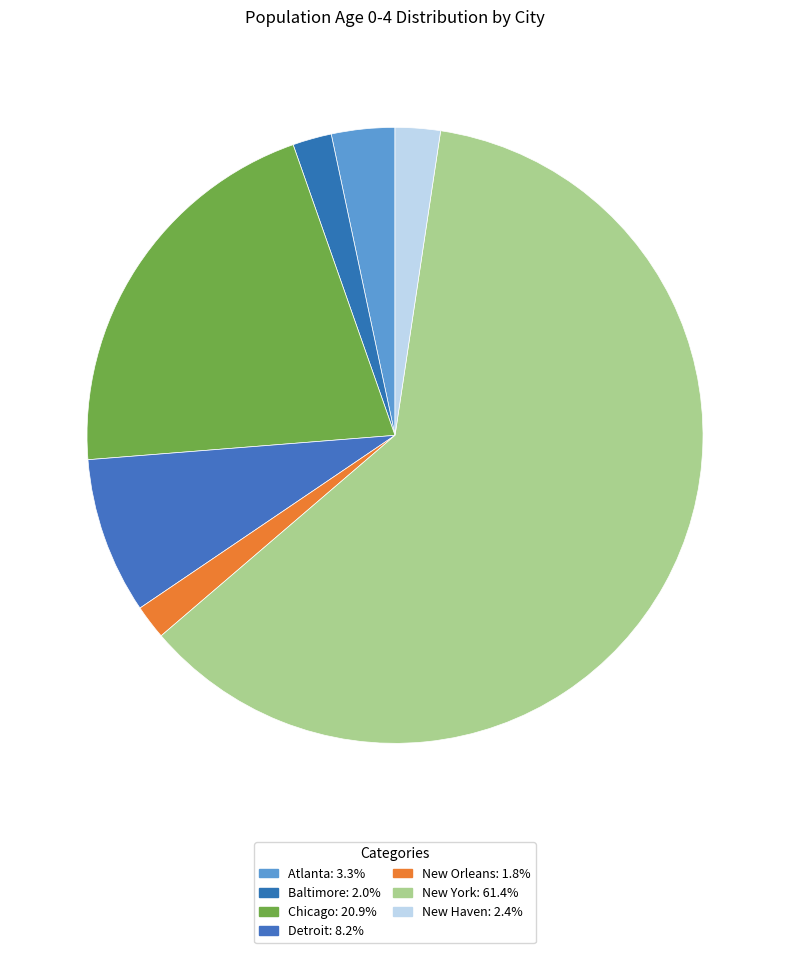

To the nearest percent, what is the difference between the largest and smallest slice percentages?

60%